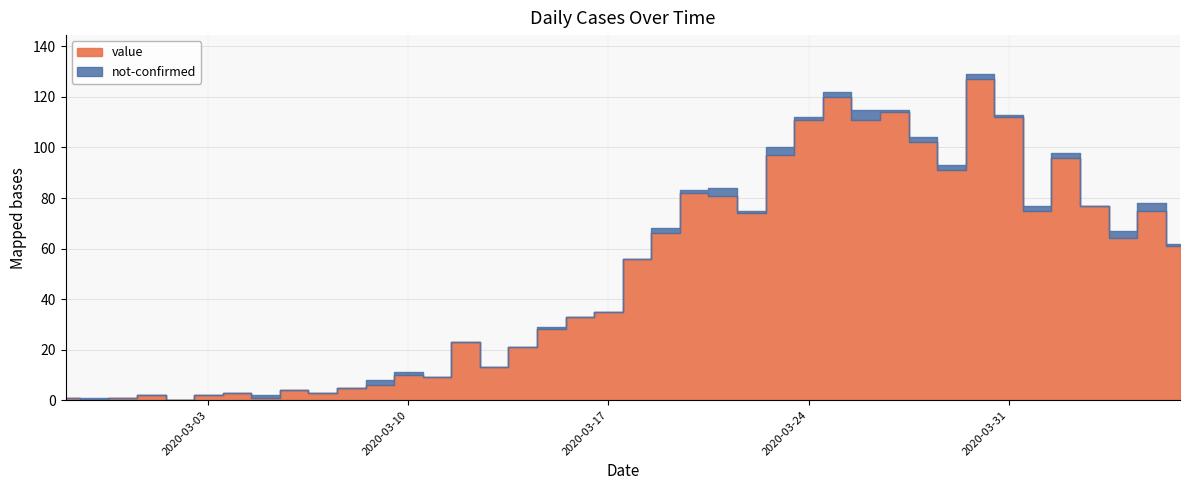

The value series shows 1 at 2020-03-08. True or false?

False